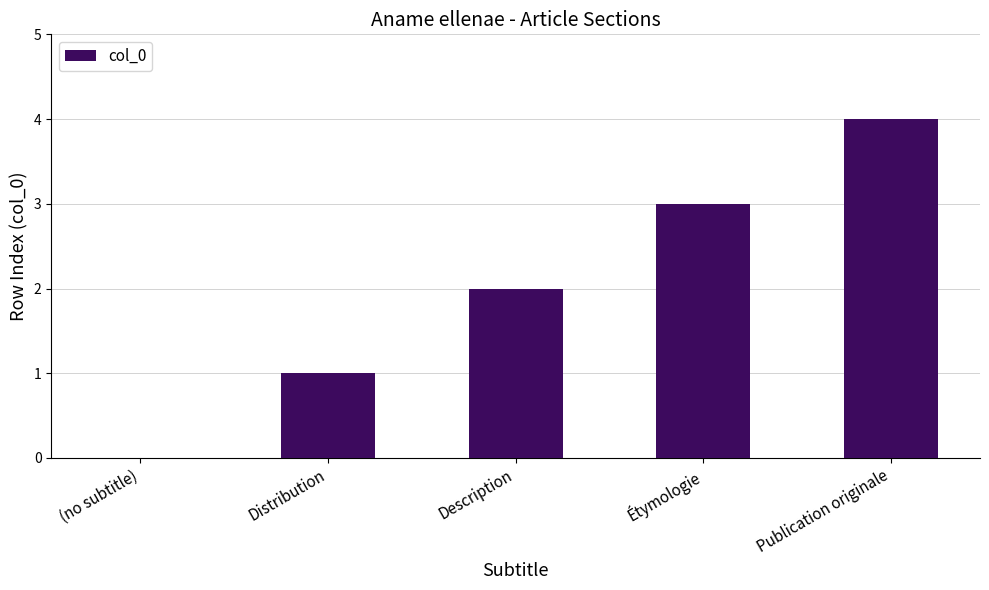

How many positive values are there?

4